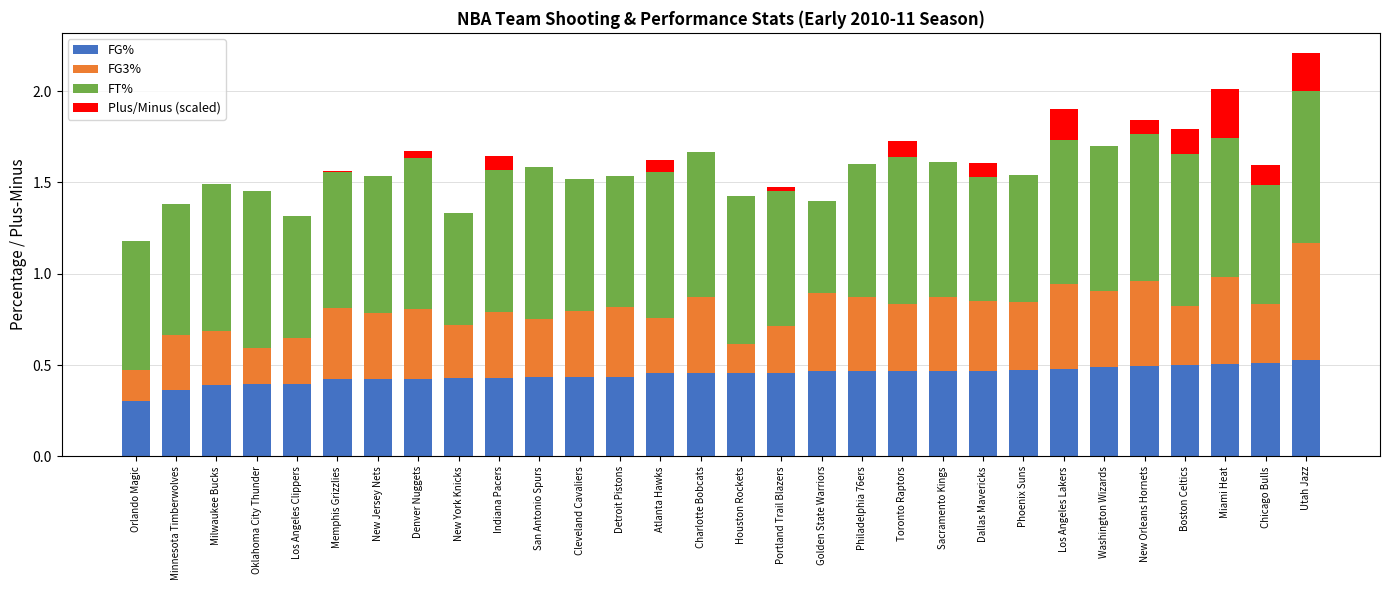

Does the chart contain stacked bars?

Yes